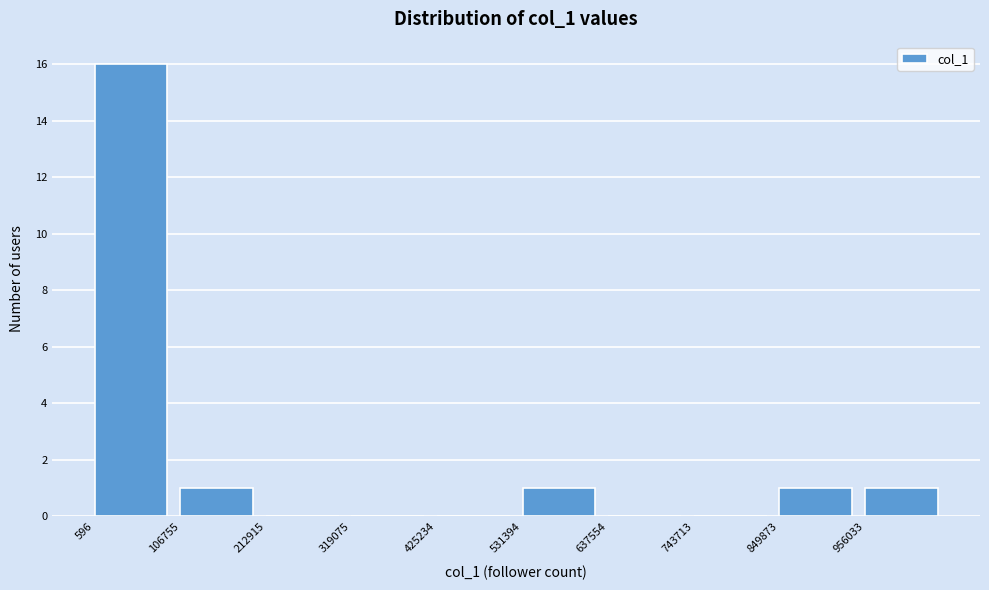

Reading left to right, transcribe this chart: for each bar, give the range it covers on the x-axis and its height. Neither the bar edges nor the heights are printed on the chart, so give them approximately, as read against the axes.

0 to 100000: 16
100000 to 220000: 1
220000 to 320000: 0
320000 to 420000: 0
420000 to 540000: 0
540000 to 640000: 1
640000 to 740000: 0
740000 to 840000: 0
840000 to 960000: 1
960000 to 1060000: 1